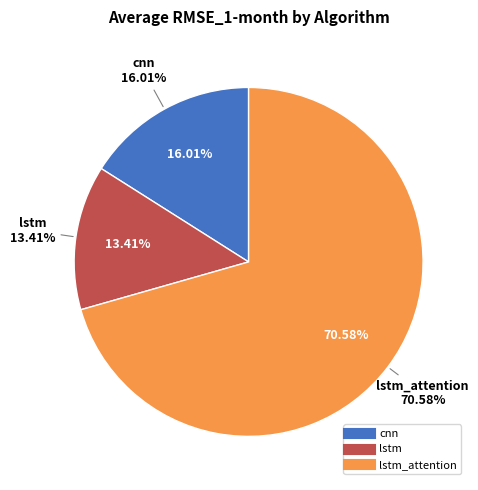

Do cnn and cnn together represent more than half of the pie?

No